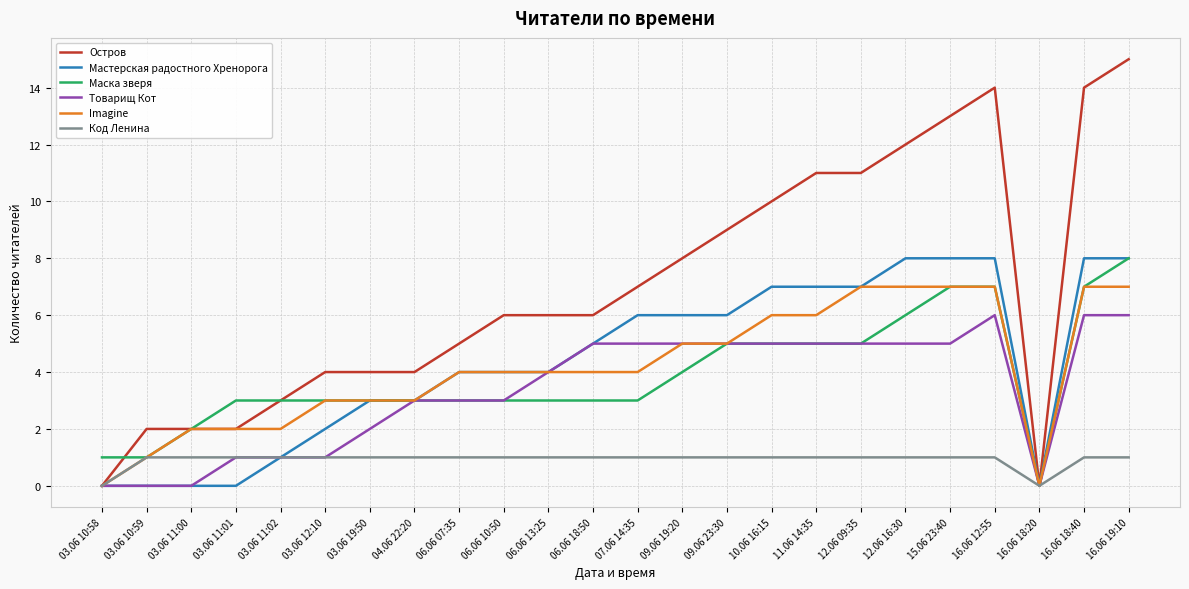

Is it true that Imagine equals 4 at 06.06 13:25?

True